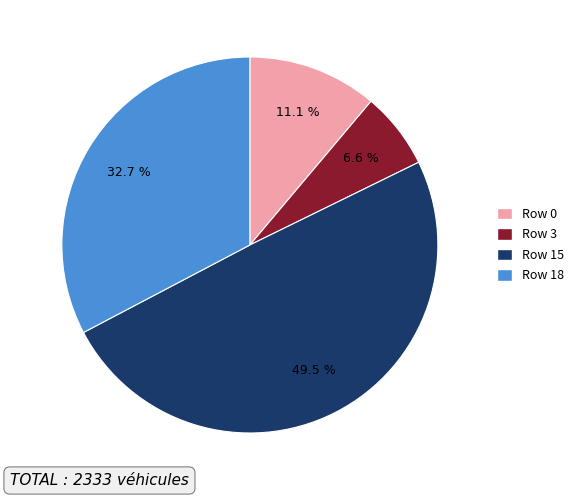

Is there any slice that represents more than half of the pie?

No